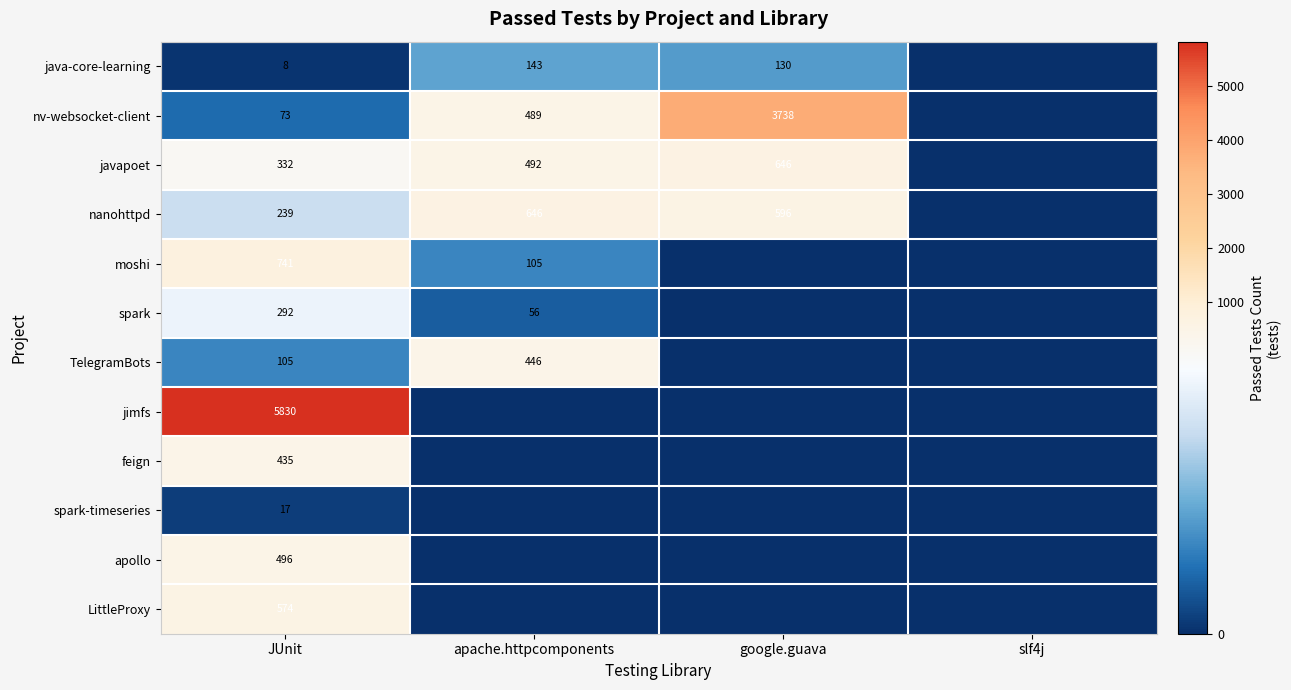

What is the total value across all series at JUnit?

9142